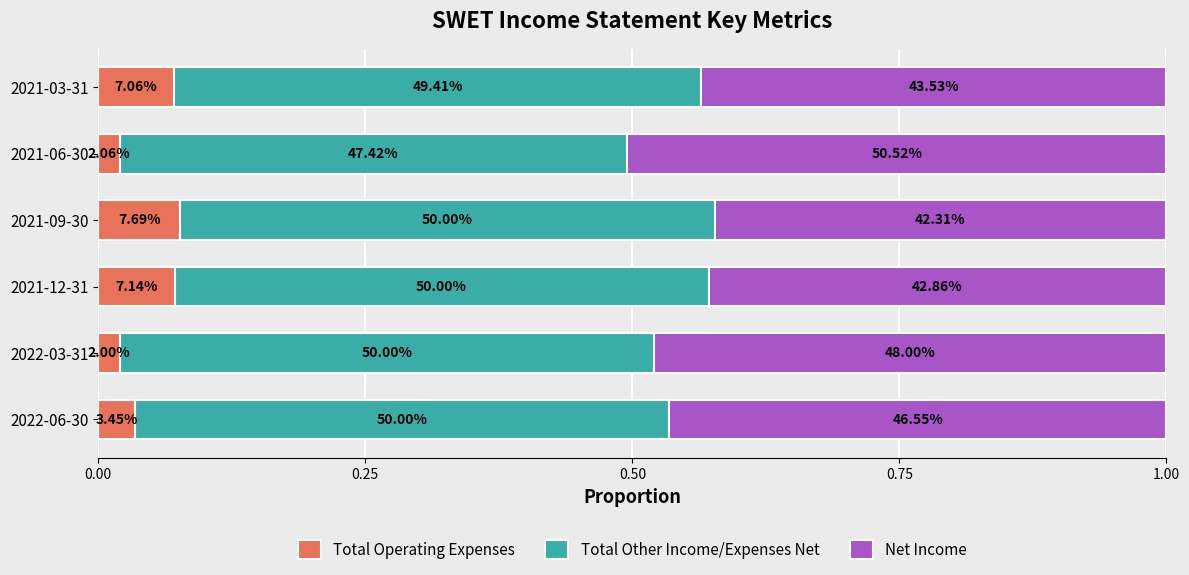

What are all the series names shown in the legend?

Total Operating Expenses, Total Other Income/Expenses Net, Net Income